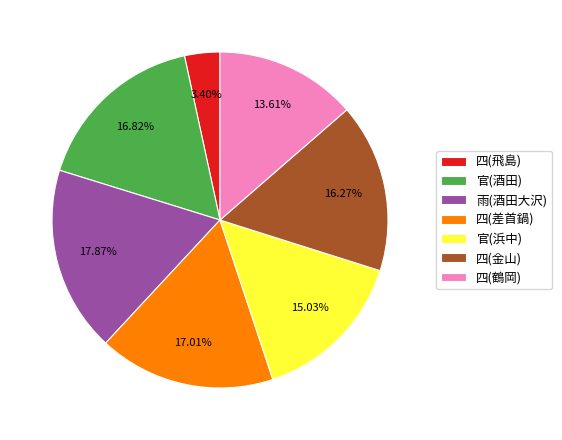

True or false: 四(飛島) accounts for 3% of the total.

True